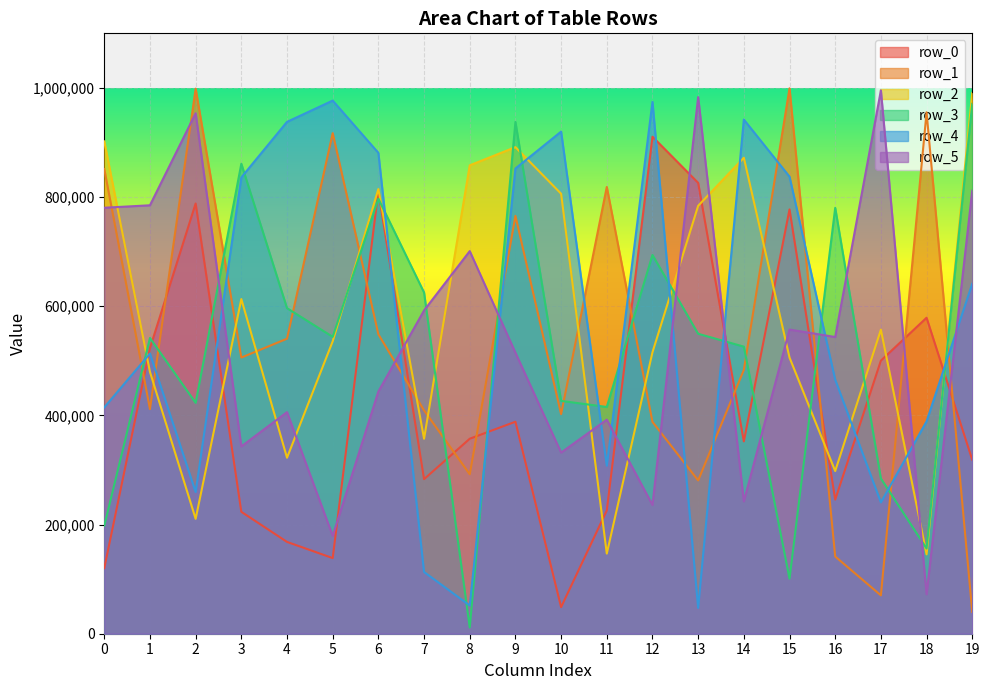

Rank the series at 0 from lowest to highest value.

row_0, row_3, row_4, row_5, row_1, row_2